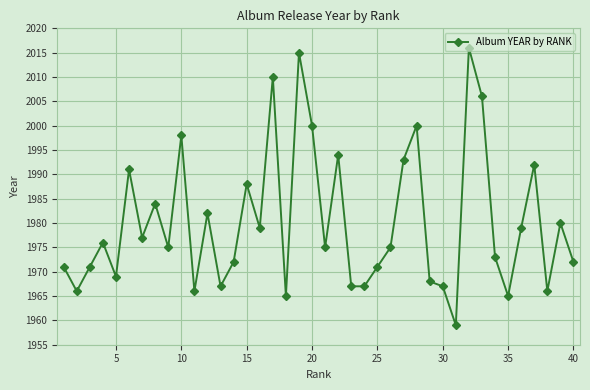

What is the difference between the second highest and minimum values?

56